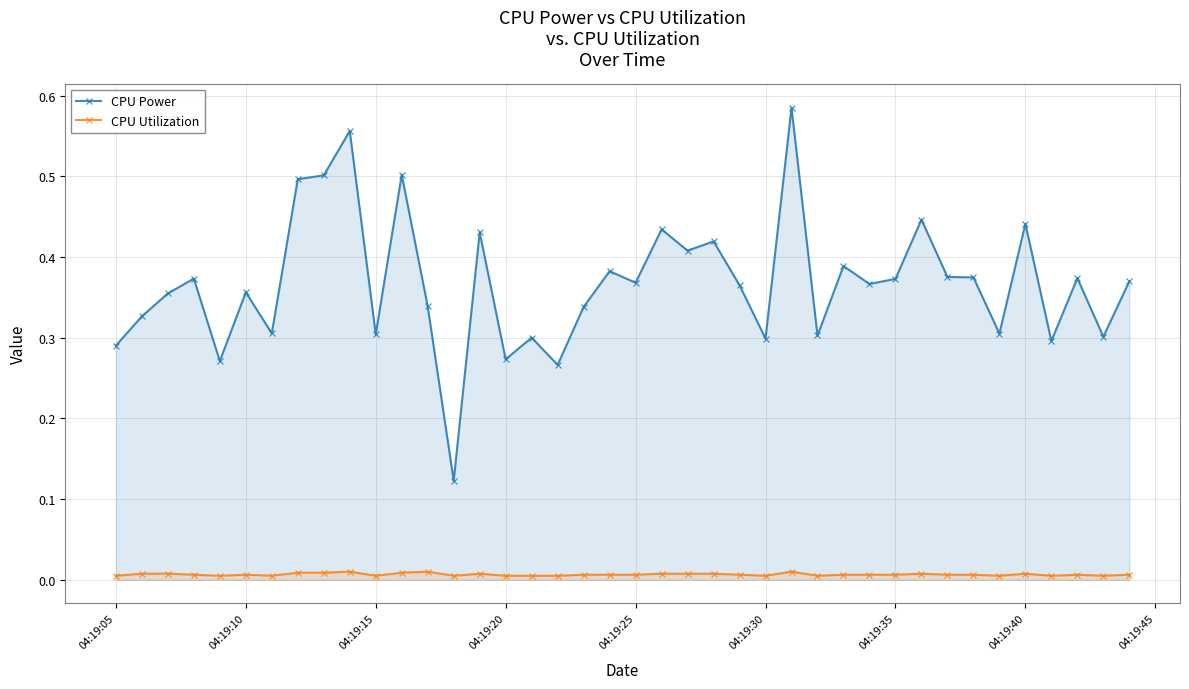

The CPU Power series shows 0.1 at 04:19:40. True or false?

False